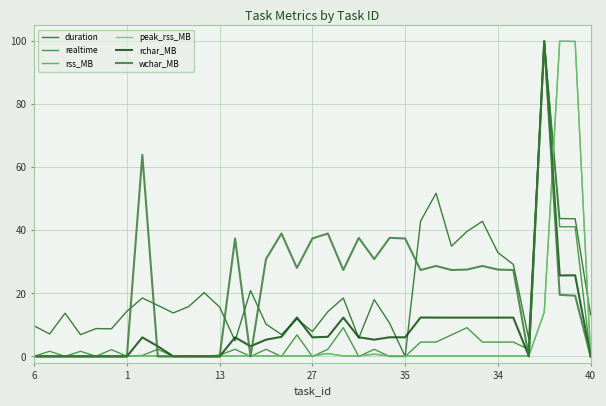

Reading left to right, what are all the values shown in this chart?

duration: 9.7	7.1	13.7	6.9	8.9	8.8	14.3	18.6	16.2	13.8	15.8	20.3	15.7	5.0	20.9	10.3	7.0	11.9	7.9	14.2	18.5	5.8	18.0	10.5	0.0	42.9	51.8	35.0	39.7	42.9	33.0	29.2	5.6	100.0	43.8	43.7	13.2
realtime: 0.1	1.7	0.1	1.7	0.1	2.2	0.1	0.3	2.3	0.1	0.2	0.1	0.4	2.3	0.0	2.3	0.0	6.9	0.0	2.3	9.1	0.0	2.3	0.0	0.0	4.6	4.6	6.9	9.1	4.6	4.6	4.6	2.3	100.0	41.1	41.1	0.0
rss_MB: 0.2	0.2	0.2	0.2	0.2	0.2	0.2	0.2	0.2	0.2	0.2	0.2	0.2	0.2	0.2	0.2	0.2	0.2	0.2	0.9	0.2	0.2	0.7	0.2	0.2	0.2	0.2	0.2	0.2	0.2	0.2	0.2	0.2	14.0	100.0	99.9	0.0
peak_rss_MB: 0.2	0.2	0.2	0.2	0.2	0.2	0.2	0.2	0.2	0.2	0.2	0.2	0.2	0.2	0.2	0.2	0.2	0.2	0.2	0.9	0.2	0.2	0.7	0.2	0.2	0.2	0.2	0.2	0.2	0.2	0.2	0.2	0.2	14.0	100.0	99.9	0.0
rchar_MB: 0.0	0.0	0.0	0.0	0.0	0.0	0.0	6.1	3.2	0.0	0.0	0.0	0.0	6.1	3.2	5.3	6.2	12.4	6.1	6.2	12.3	6.1	5.3	6.1	6.1	12.4	12.3	12.3	12.3	12.3	12.3	12.3	0.2	100.0	25.7	25.8	0.0
wchar_MB: 0.0	0.0	0.0	0.0	0.0	0.0	0.0	64.0	0.0	0.0	0.0	0.0	0.0	37.4	0.0	30.9	39.0	28.1	37.4	39.0	27.4	37.6	30.9	37.6	37.4	27.4	28.7	27.4	27.6	28.7	27.6	27.4	0.0	100.0	19.6	19.3	0.0